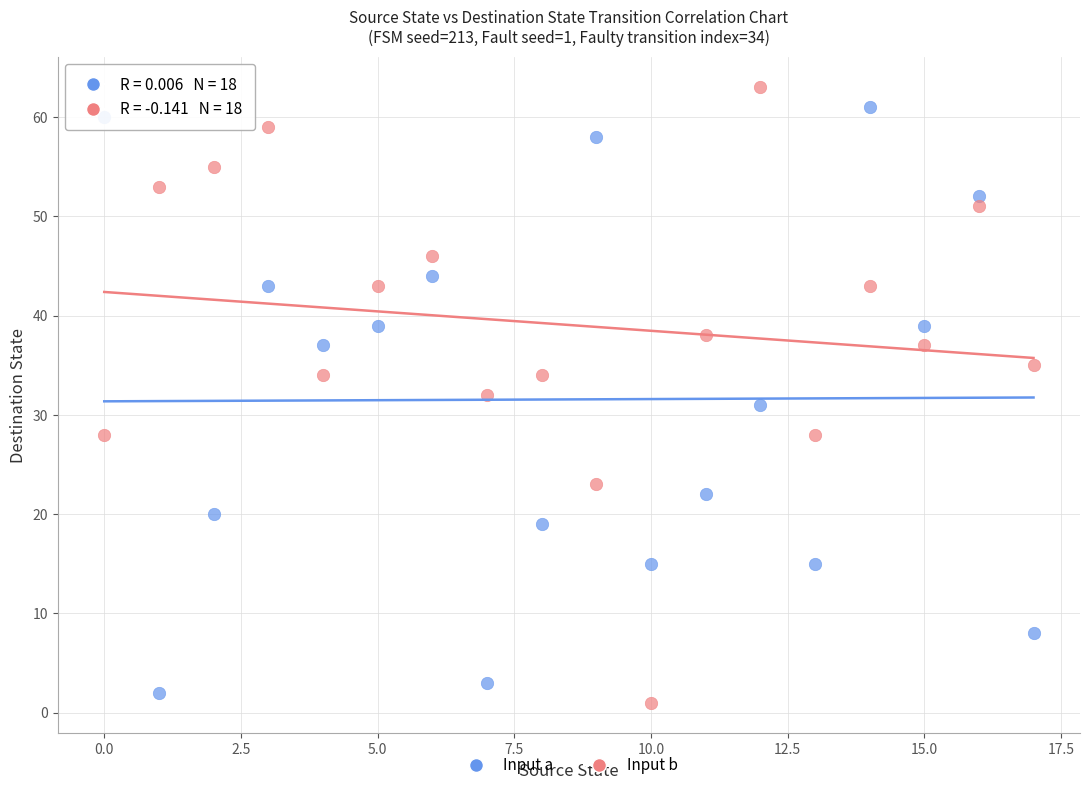

What are all the series names shown in the legend?

Input a, Input b